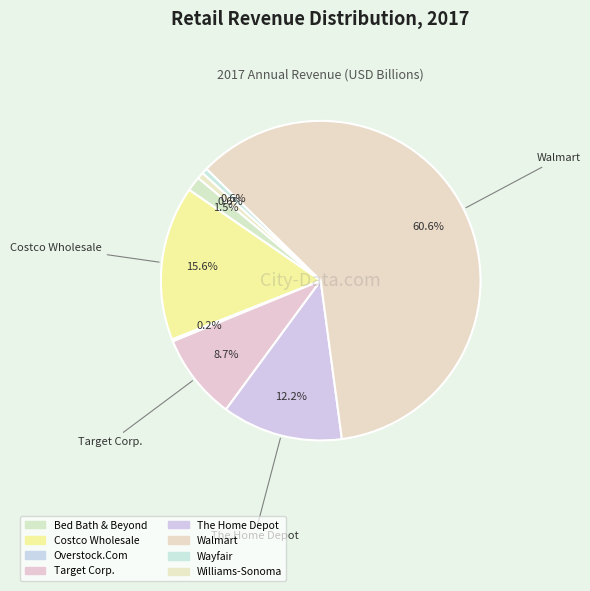

To the nearest percent, what percentage of the pie is Williams-Sonoma?

1%